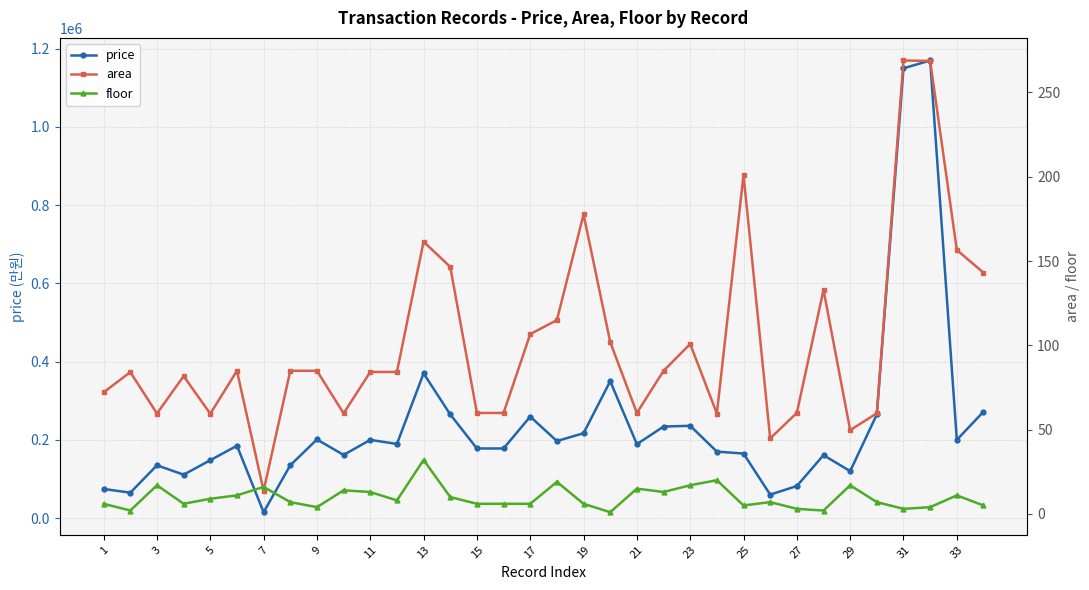

True or false: price has more than 1 points higher than both neighbors.

True